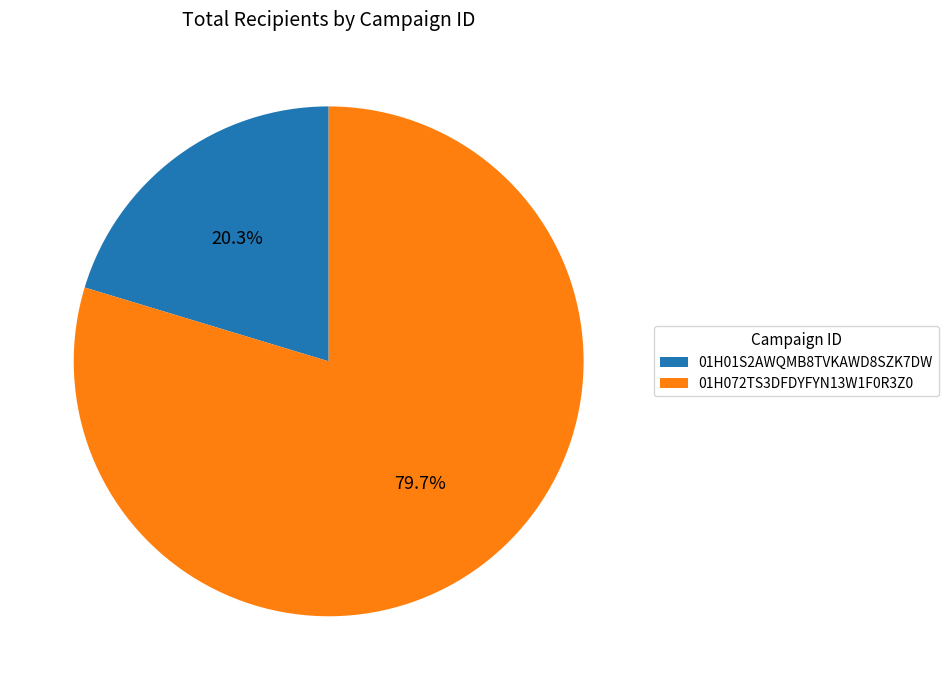

To the nearest percent, what is the average slice percentage?

50%